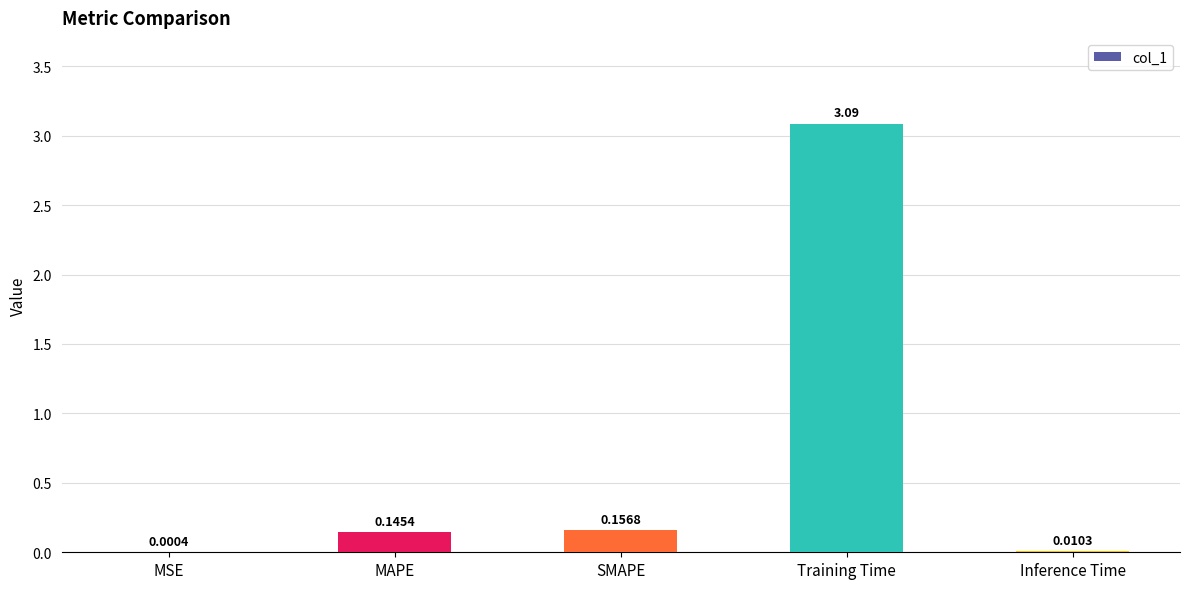

Which label corresponds to the largest value in the chart?

Training Time